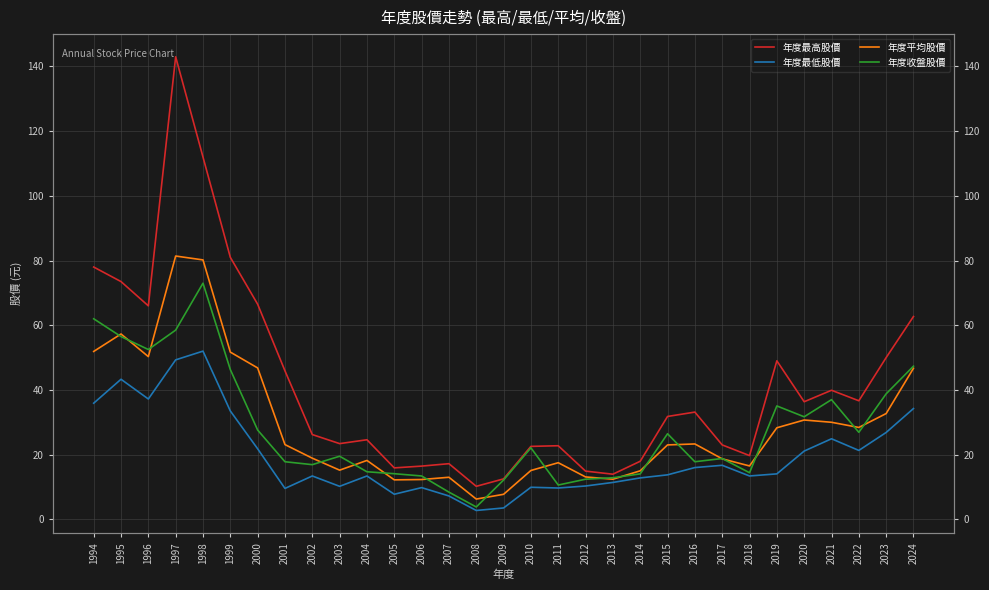

Where does the 年度平均股價 series first go above 23?

1994